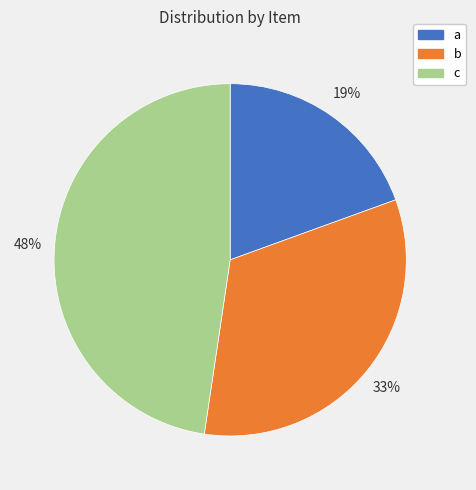

To the nearest percent, what is the average slice percentage?

33%